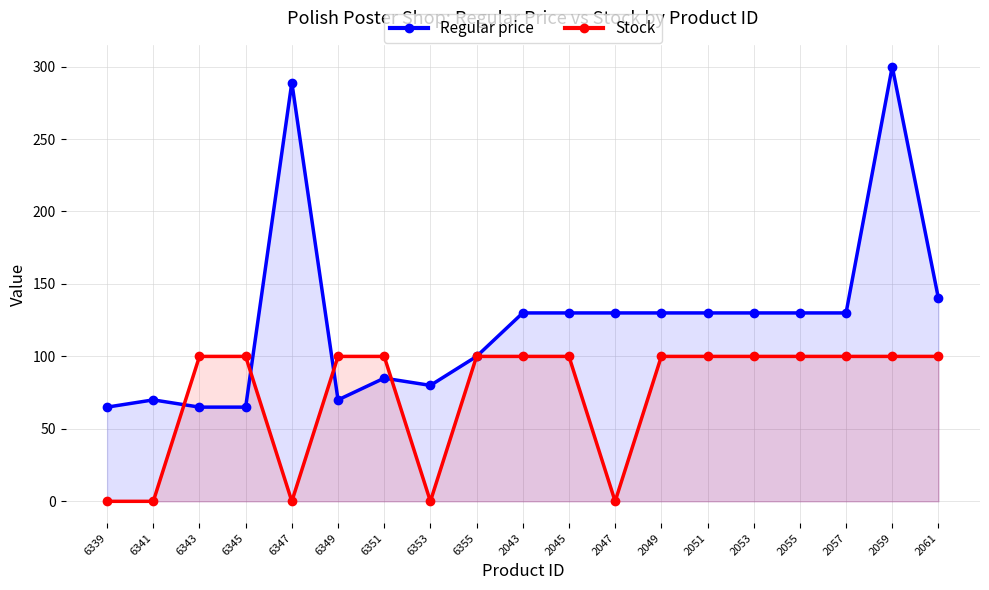

What is the sum of all Stock values?

1400